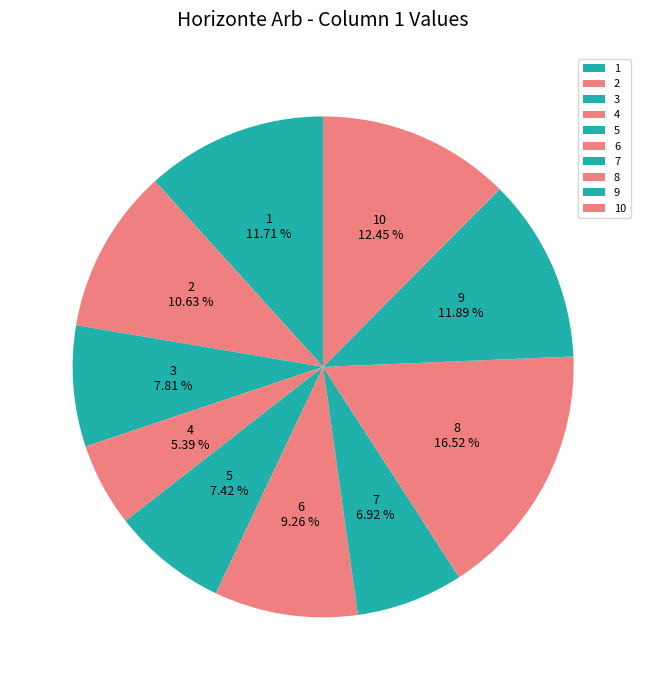

Is there any slice that represents more than half of the pie?

No